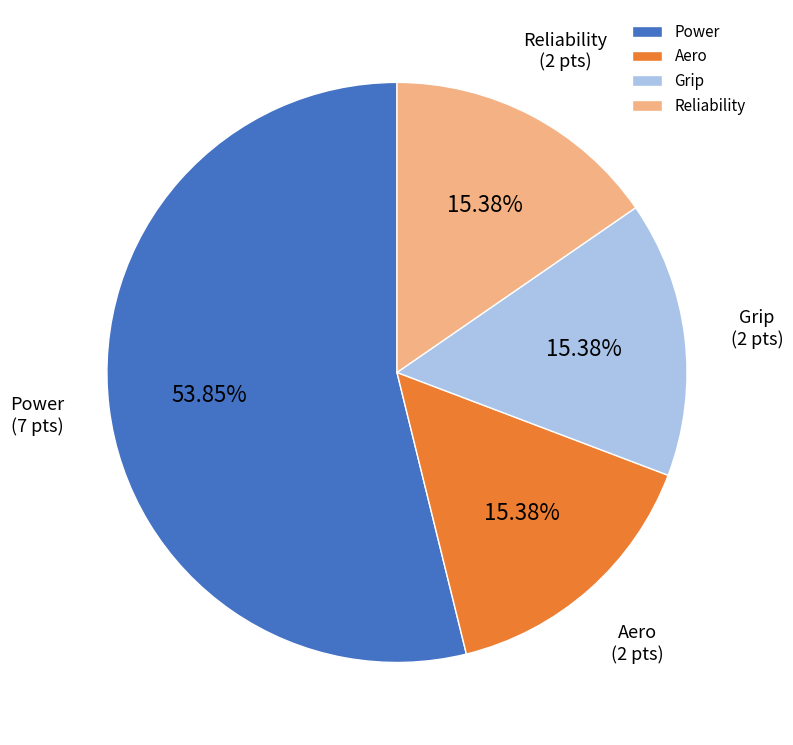

Approximately how many times larger is the value at Aero compared to Power?

0.3